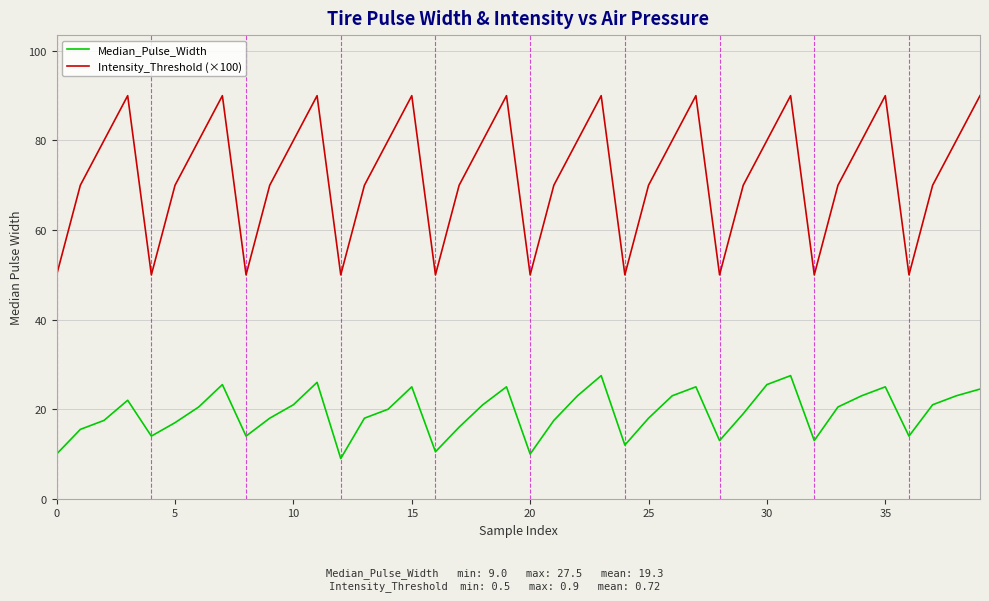

Reading left to right, what are all the values shown in this chart?

Median_Pulse_Width: 10.0	15.5	17.5	22.0	14.0	17.0	20.5	25.5	14.0	18.0	21.0	26.0	9.0	18.0	20.0	25.0	10.5	16.0	21.0	25.0	10.0	17.5	23.0	27.5	12.0	18.0	23.0	25.0	13.0	19.0	25.5	27.5	13.0	20.5	23.0	25.0	14.0	21.0	23.0	24.5
Intensity_Threshold (×100): 50.0	70.0	80.0	90.0	50.0	70.0	80.0	90.0	50.0	70.0	80.0	90.0	50.0	70.0	80.0	90.0	50.0	70.0	80.0	90.0	50.0	70.0	80.0	90.0	50.0	70.0	80.0	90.0	50.0	70.0	80.0	90.0	50.0	70.0	80.0	90.0	50.0	70.0	80.0	90.0